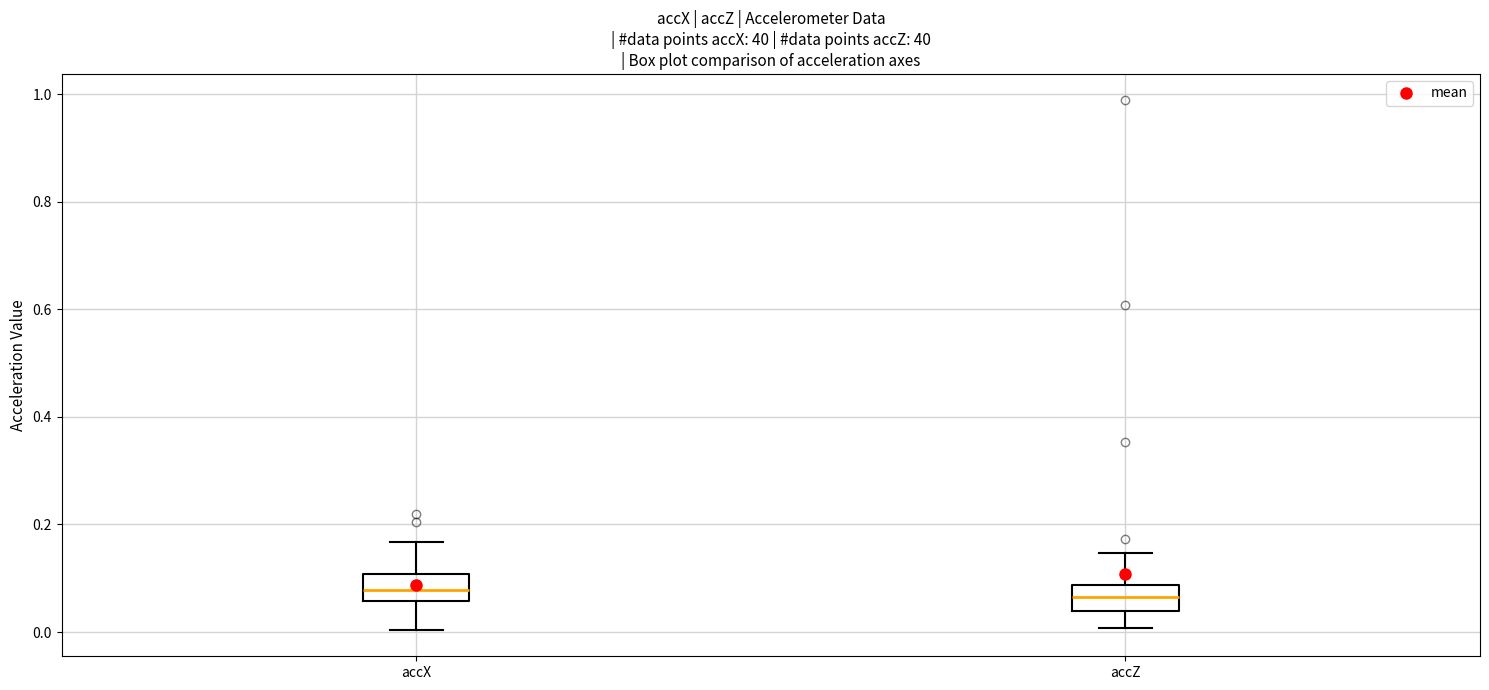

Where does the lower whisker of the box for accX end on the y-axis? The values are not printed on the chart, so give them approximately, as read against the axis.

0.00